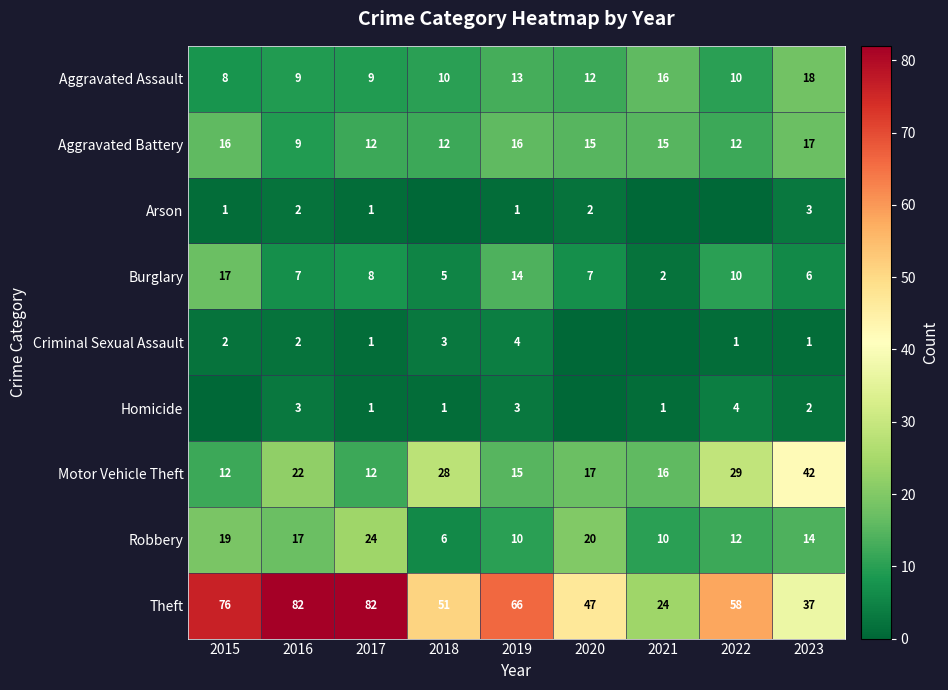

What is the greatest value displayed?

82